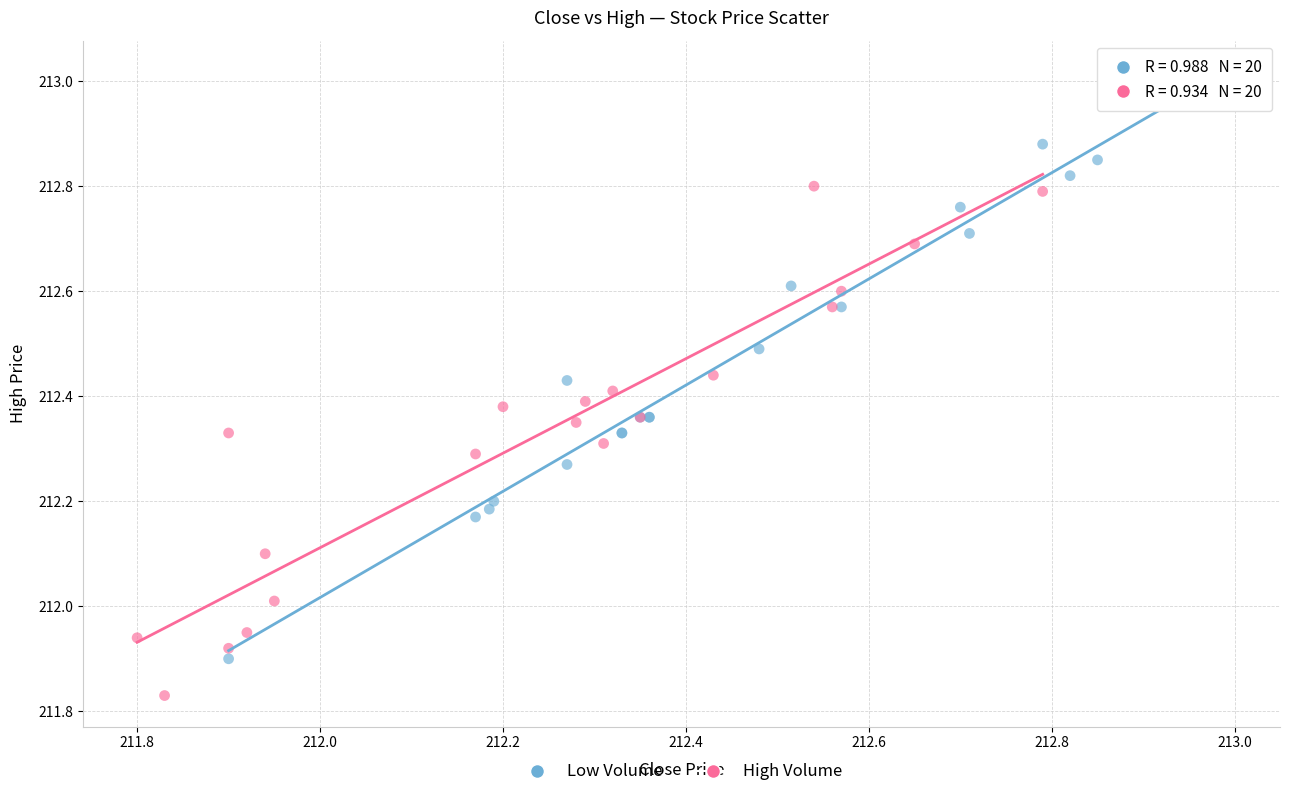

Which series has the largest Y range (max minus min)?

Low Volume